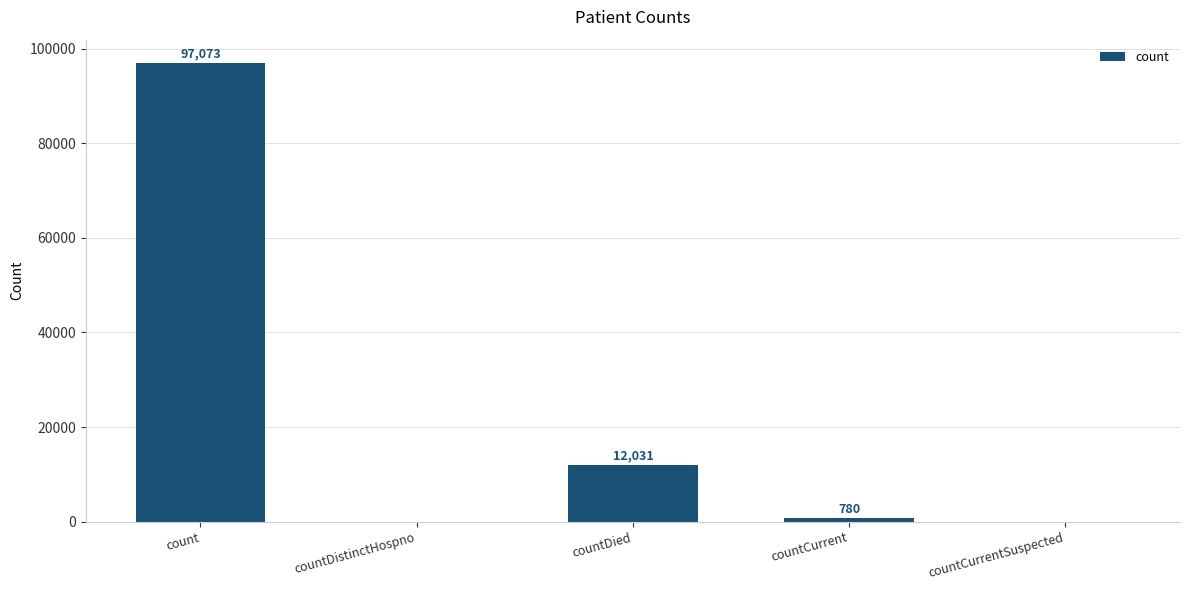

What is the sum of all values?

109884